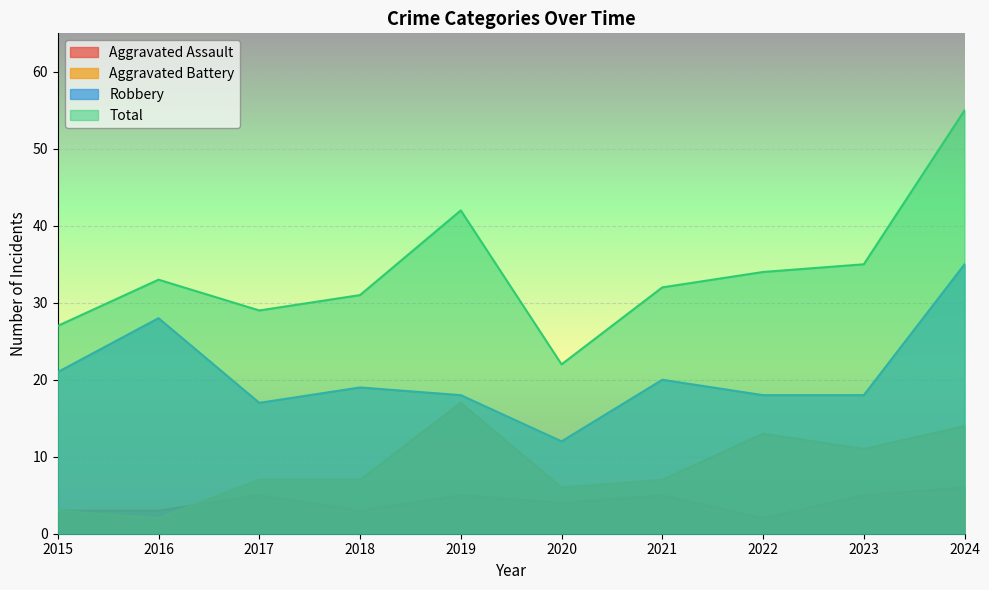

At which category is the sum across all series the highest?

2024